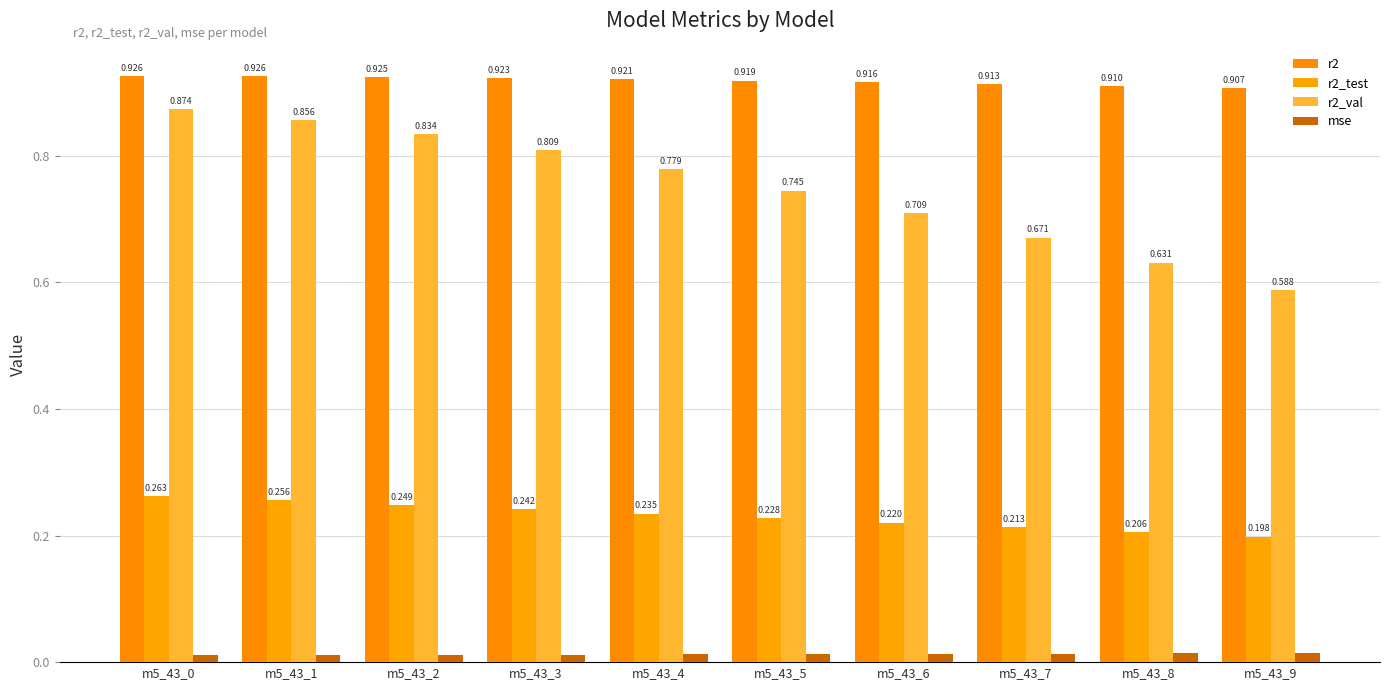

Rank the series by their maximum value, from highest to lowest.

r2, r2_val, r2_test, mse